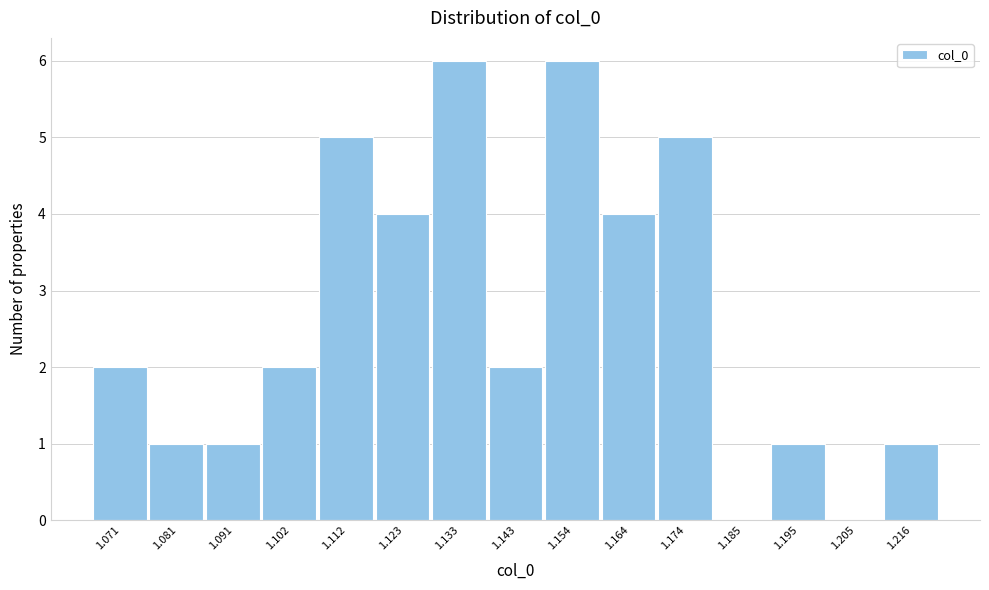

Reading left to right, transcribe all the data shown in this chart.

1.071=2	1.081=1	1.091=1	1.102=2	1.112=5	1.123=4	1.133=6	1.143=2	1.154=6	1.164=4	1.174=5	1.185=0	1.195=1	1.205=0	1.216=1